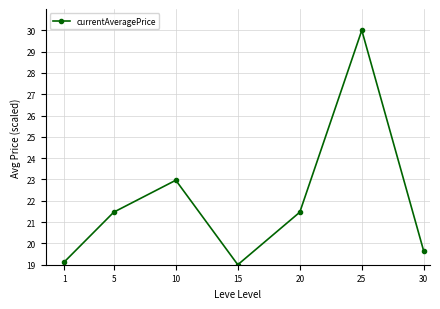

The chart shows a value of 19.1 at 1. True or false?

True